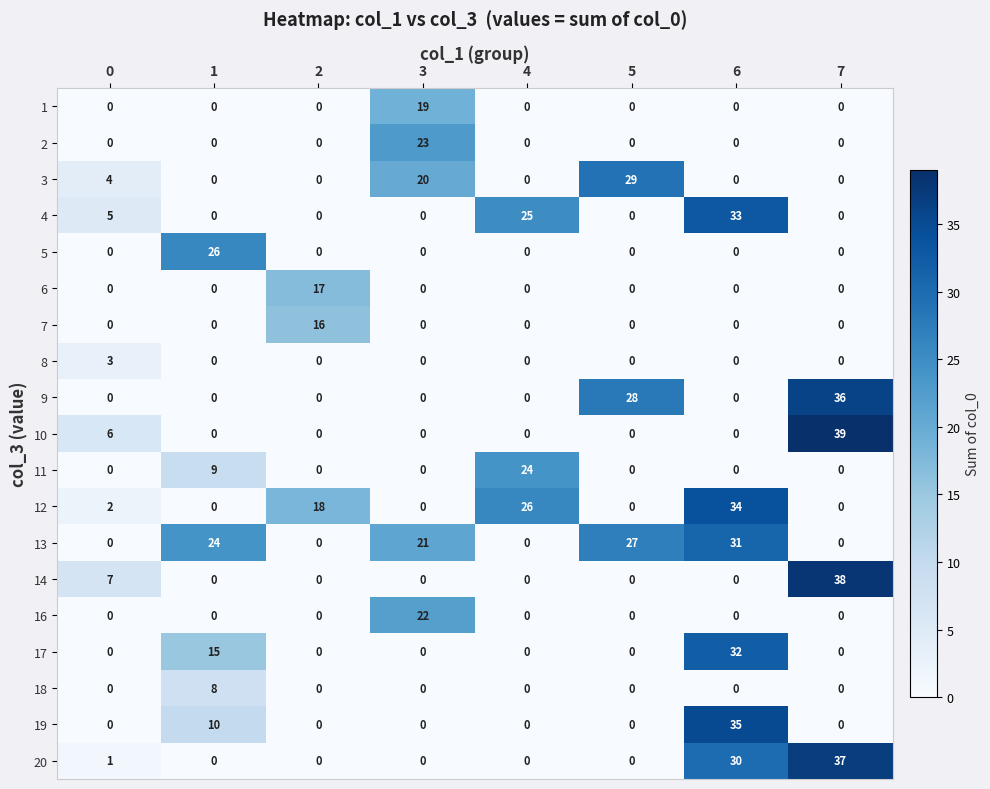

At which category does the chart reach its peak across all series?

7